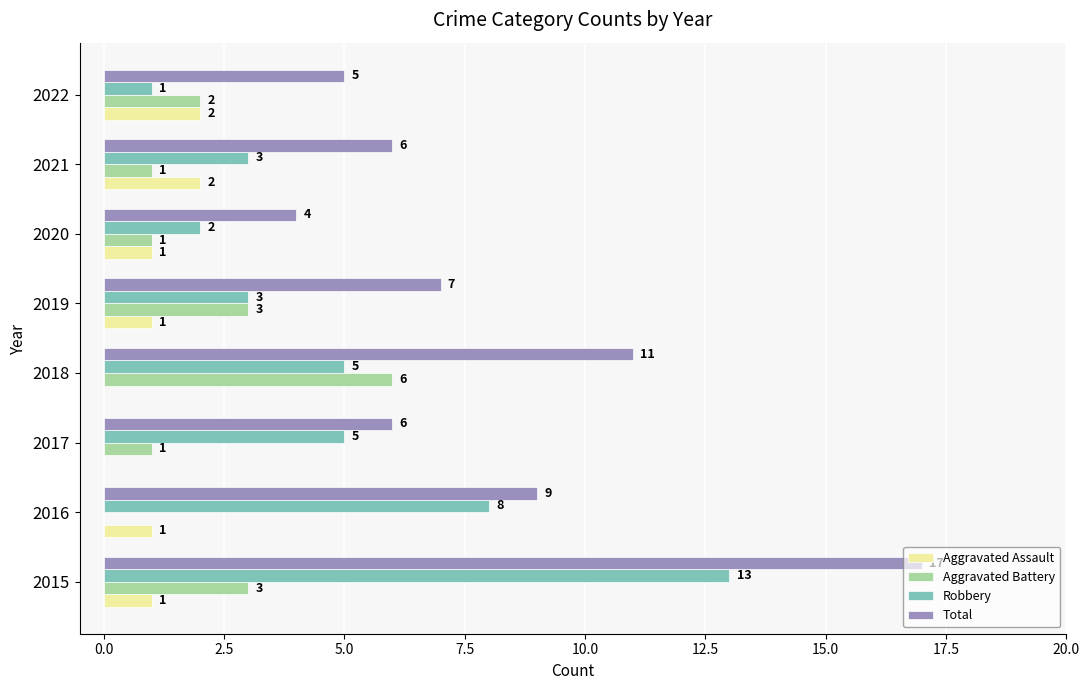

What is the maximum value for Total?

17